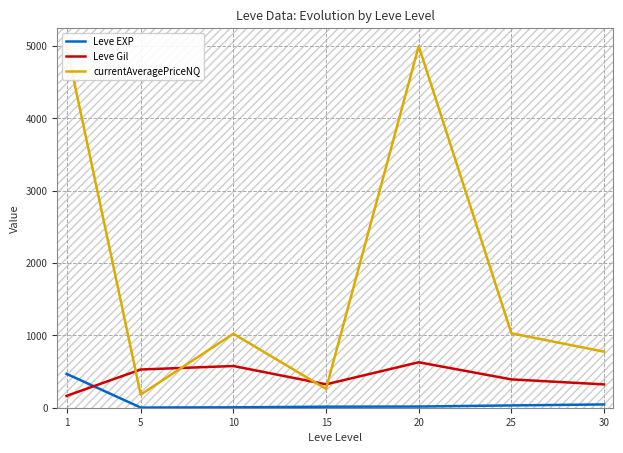

True or false: Leve Gil and Leve EXP cross at least once.

True